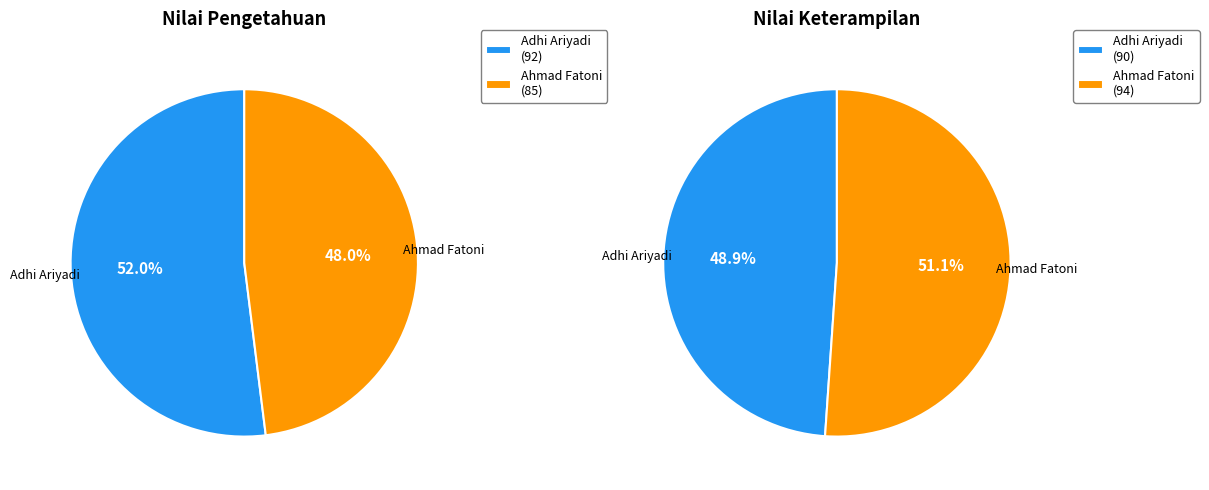

Do Adhi Ariyadi and Ahmad Fatoni together represent more than half of the pie?

Yes